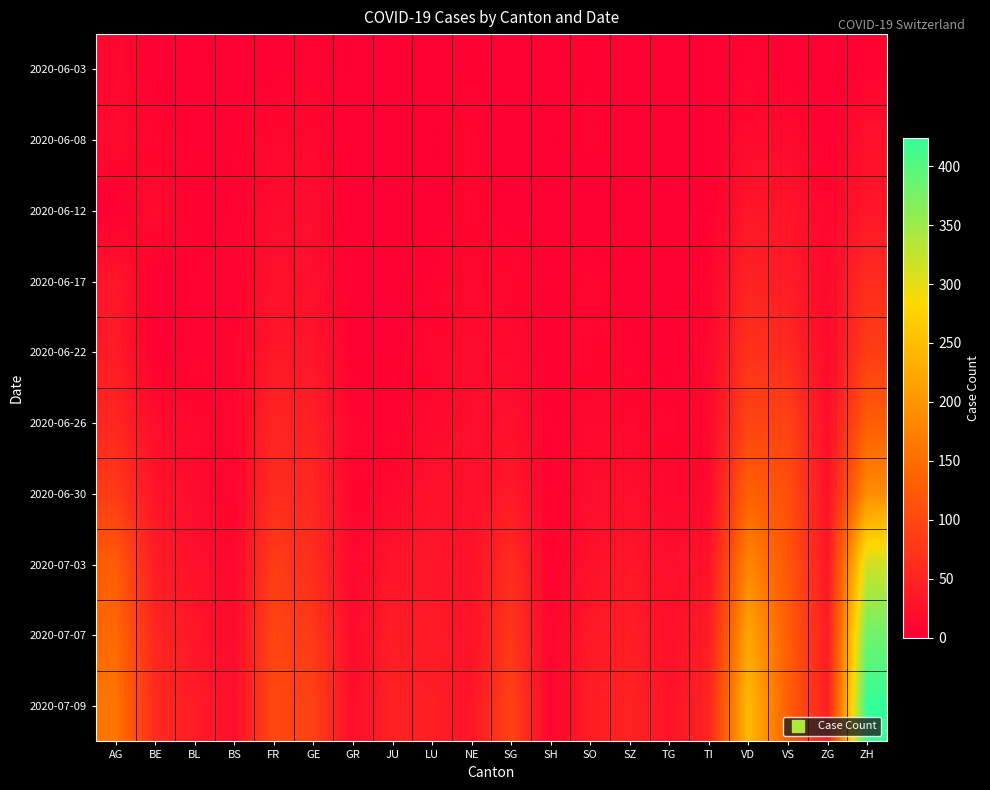

At how many categories does at least one series exceed 90?

6